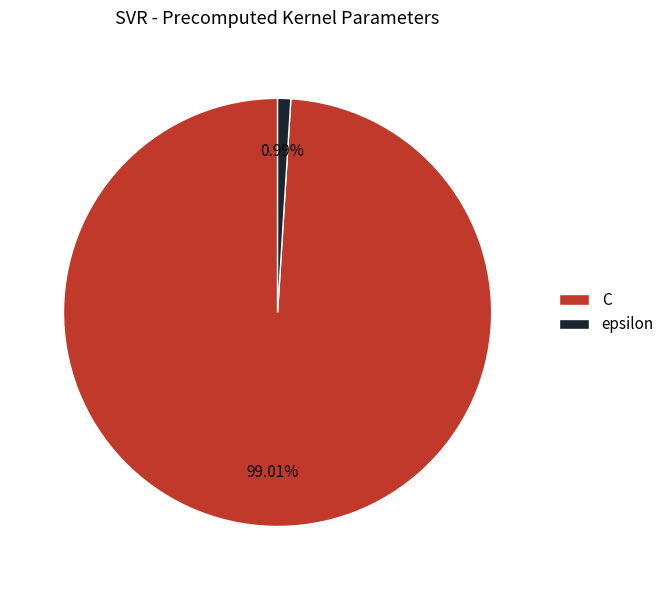

How many slices are in this pie chart?

2